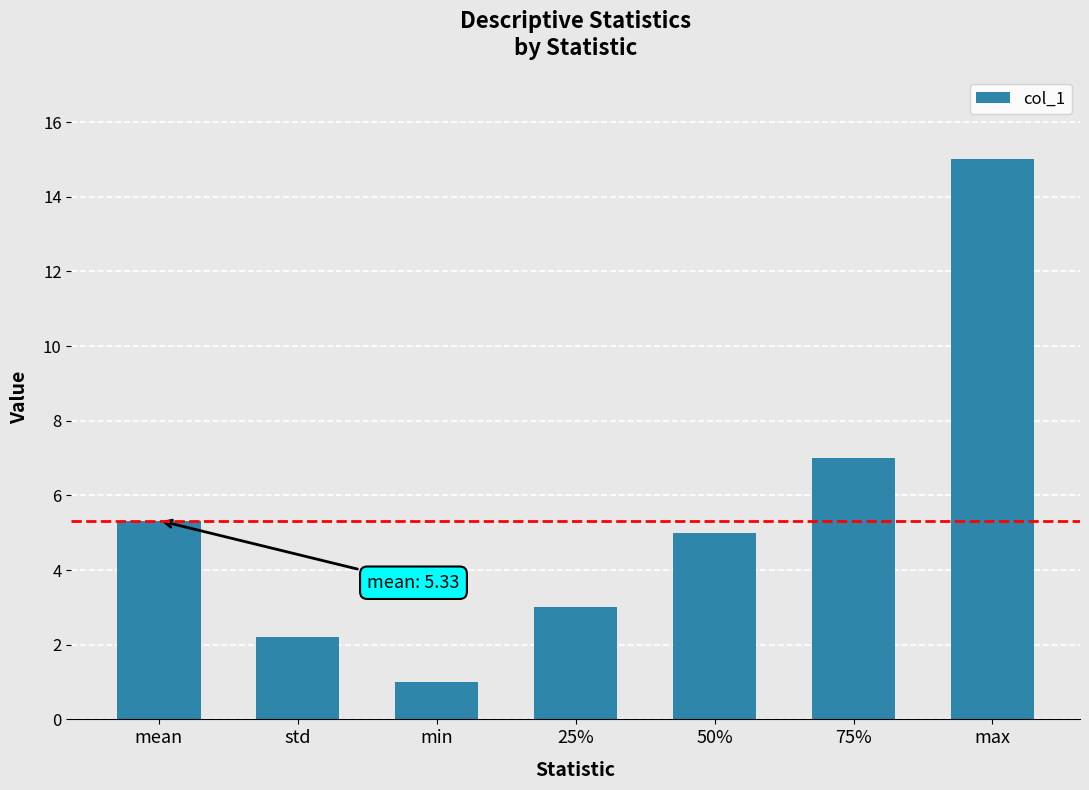

What is the difference between the values at max and 50%?

10.0